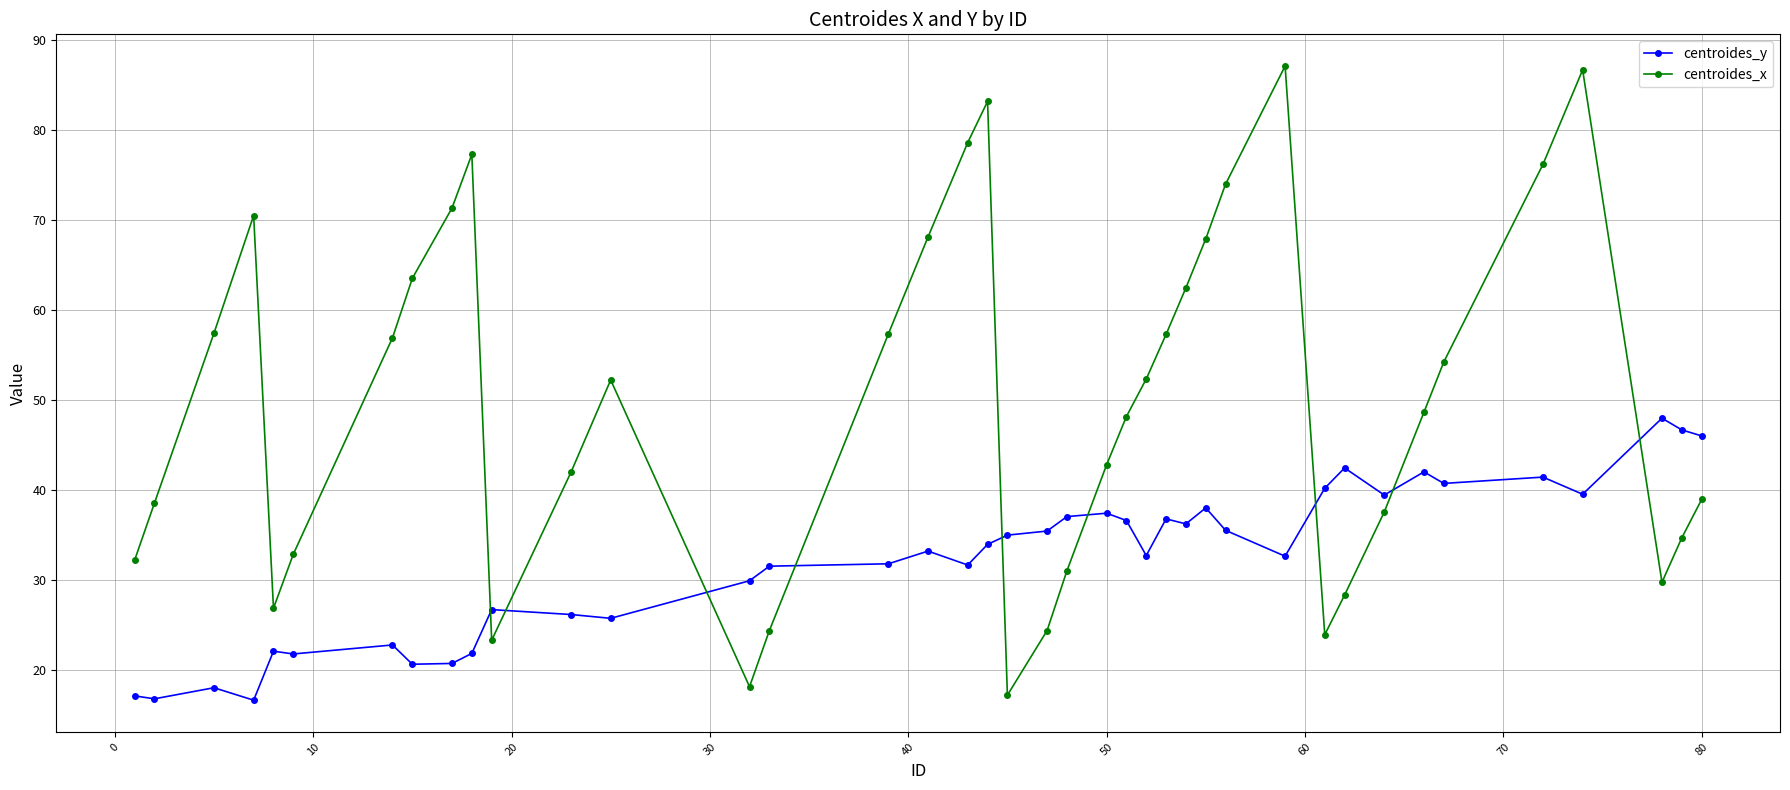

How many intersections are there between centroides_y and centroides_x?

9